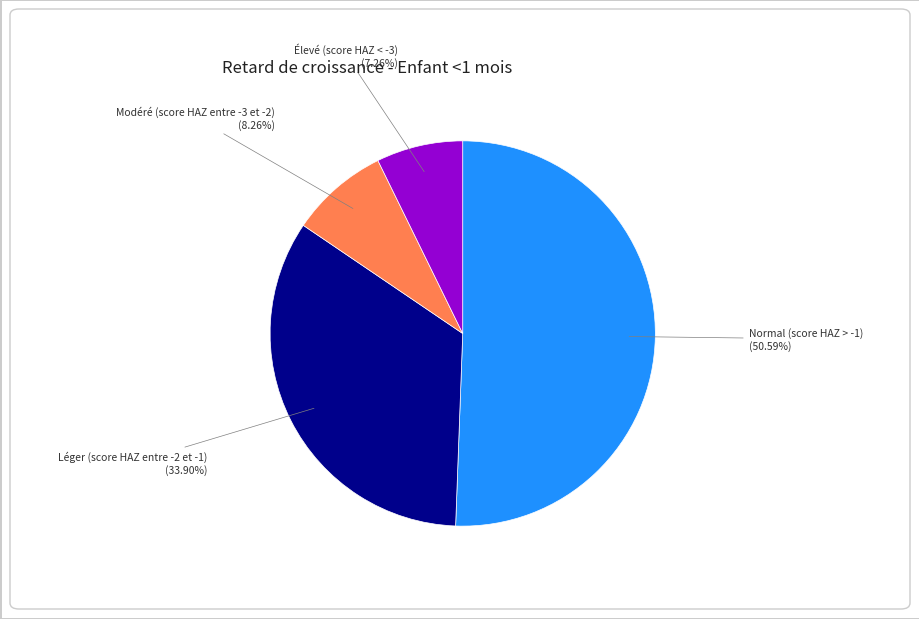

Which slice is the largest?

Normal (score HAZ > -1)